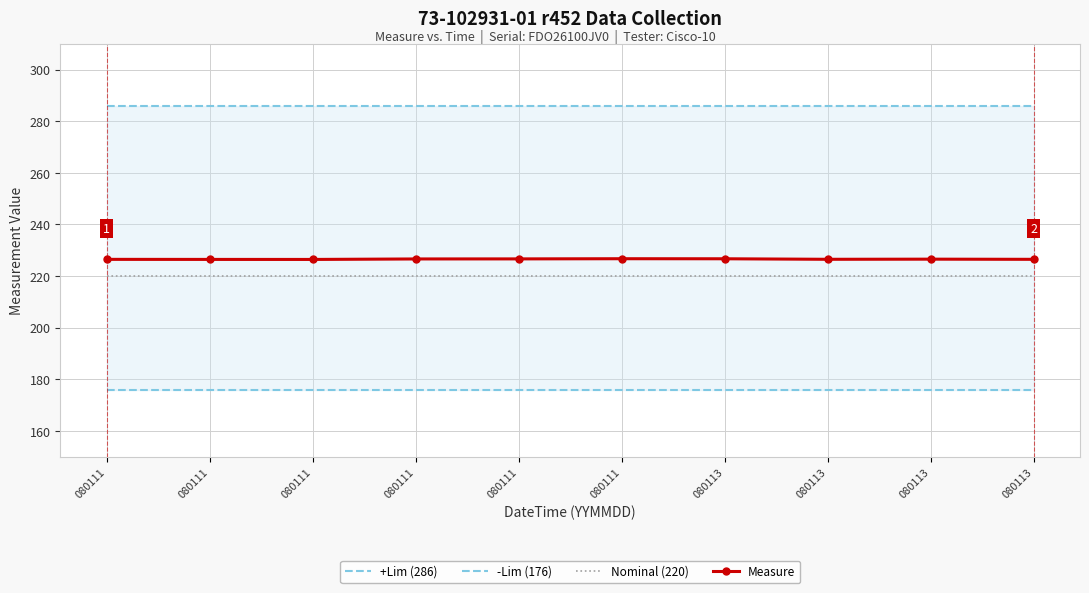

Is the value of -Lim (176) at 080111 greater than the value of Measure at 080111?

No